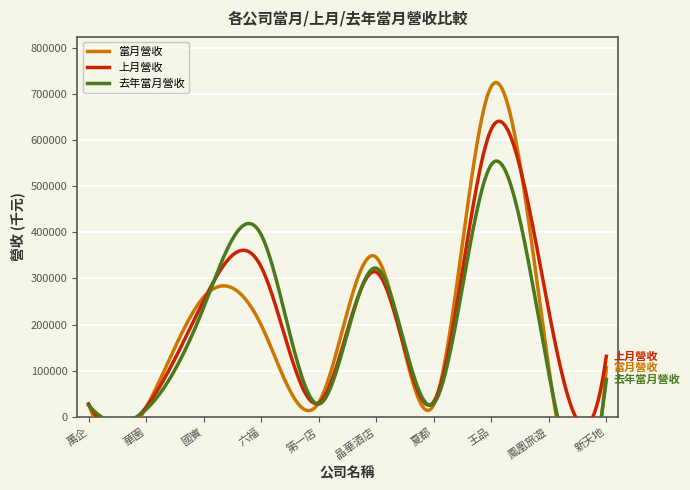

Rank the series by their maximum value, from highest to lowest.

當月營收, 上月營收, 去年當月營收